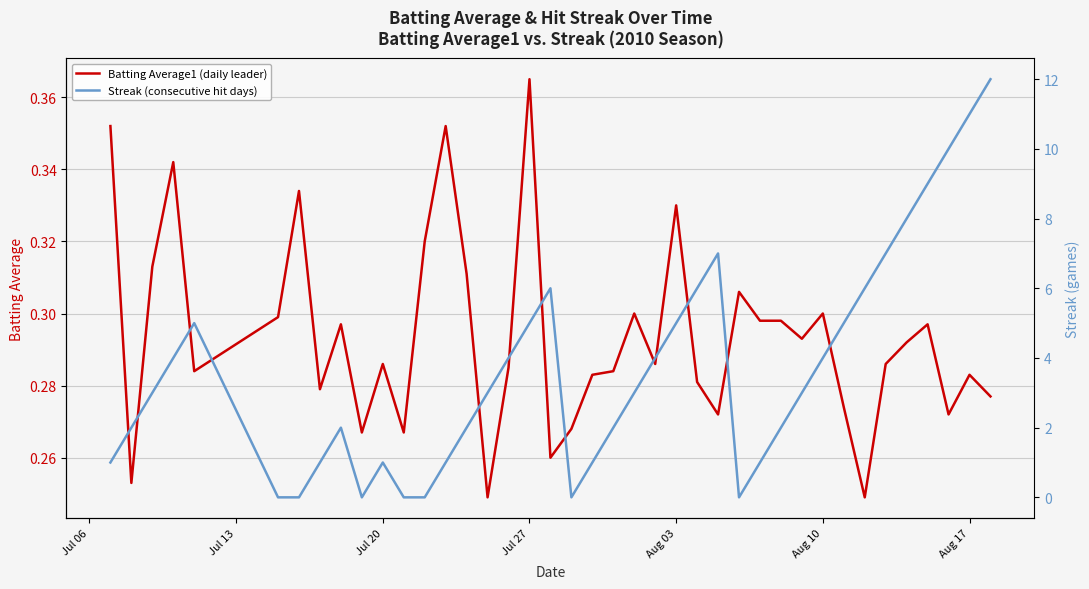

The Batting Average1 (daily leader) series shows 0.1 at Aug 17. True or false?

False